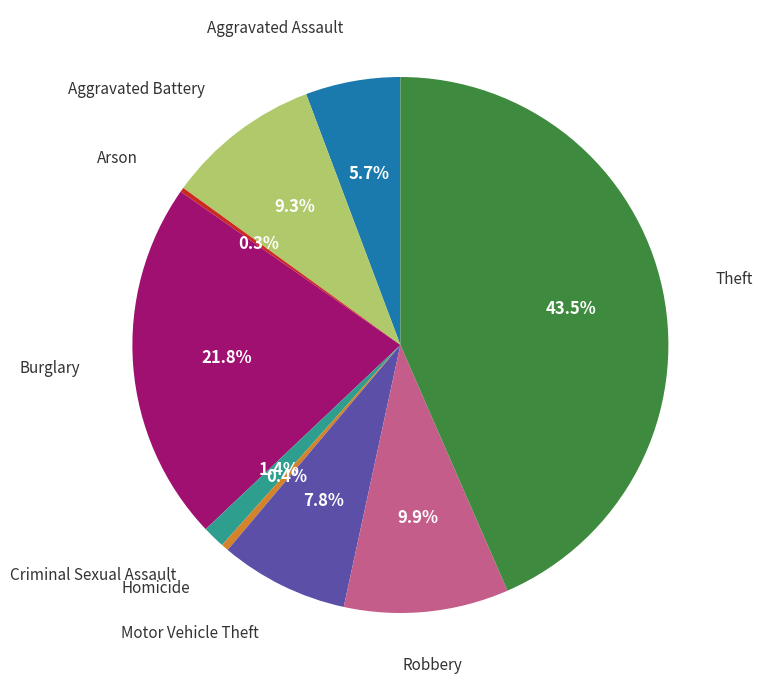

To the nearest percent, what is the average slice percentage?

11%